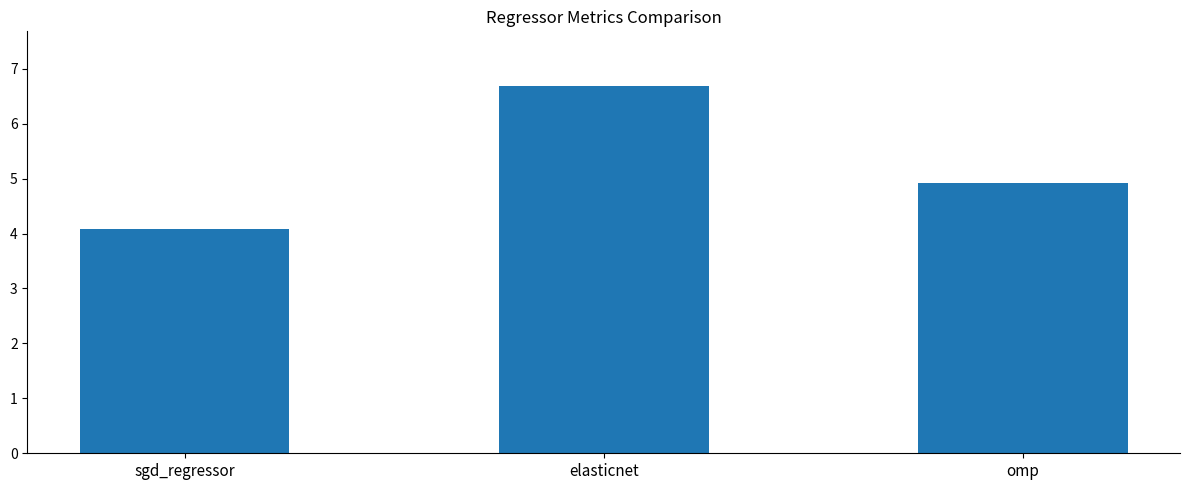

What is the difference between the maximum and minimum values?

2.6